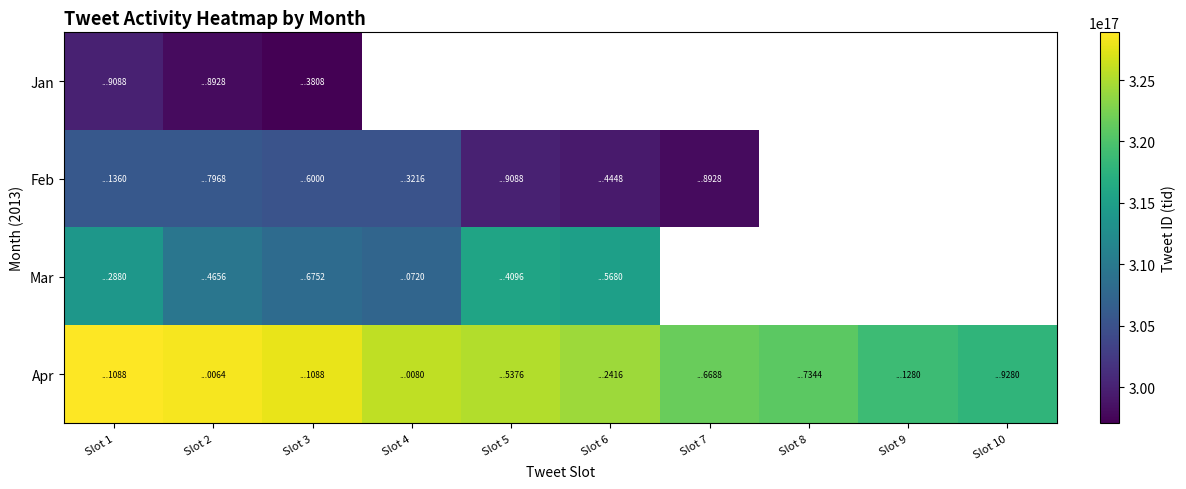

How many data points in Apr are above 325241274372325376?

4